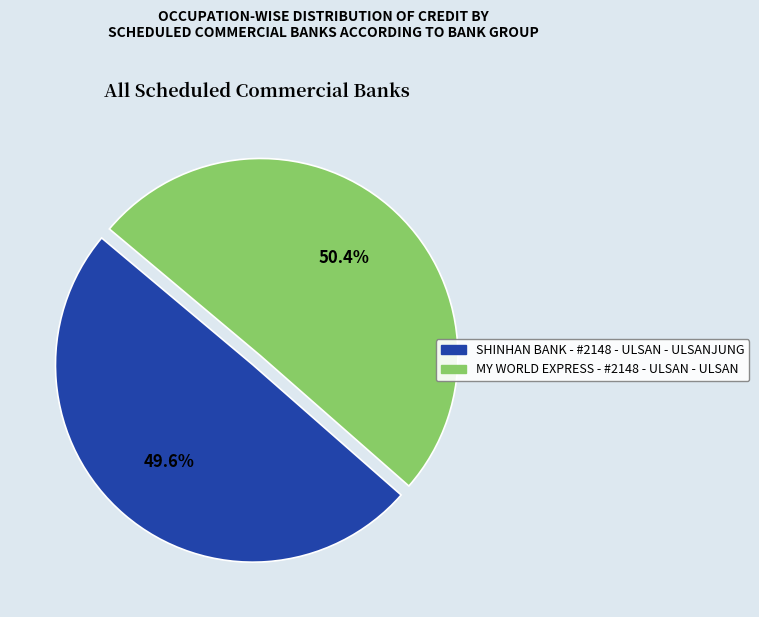

Between SHINHAN BANK - #2148 - ULSAN - ULSANJUNG and MY WORLD EXPRESS - #2148 - ULSAN - ULSAN, which is larger?

MY WORLD EXPRESS - #2148 - ULSAN - ULSAN